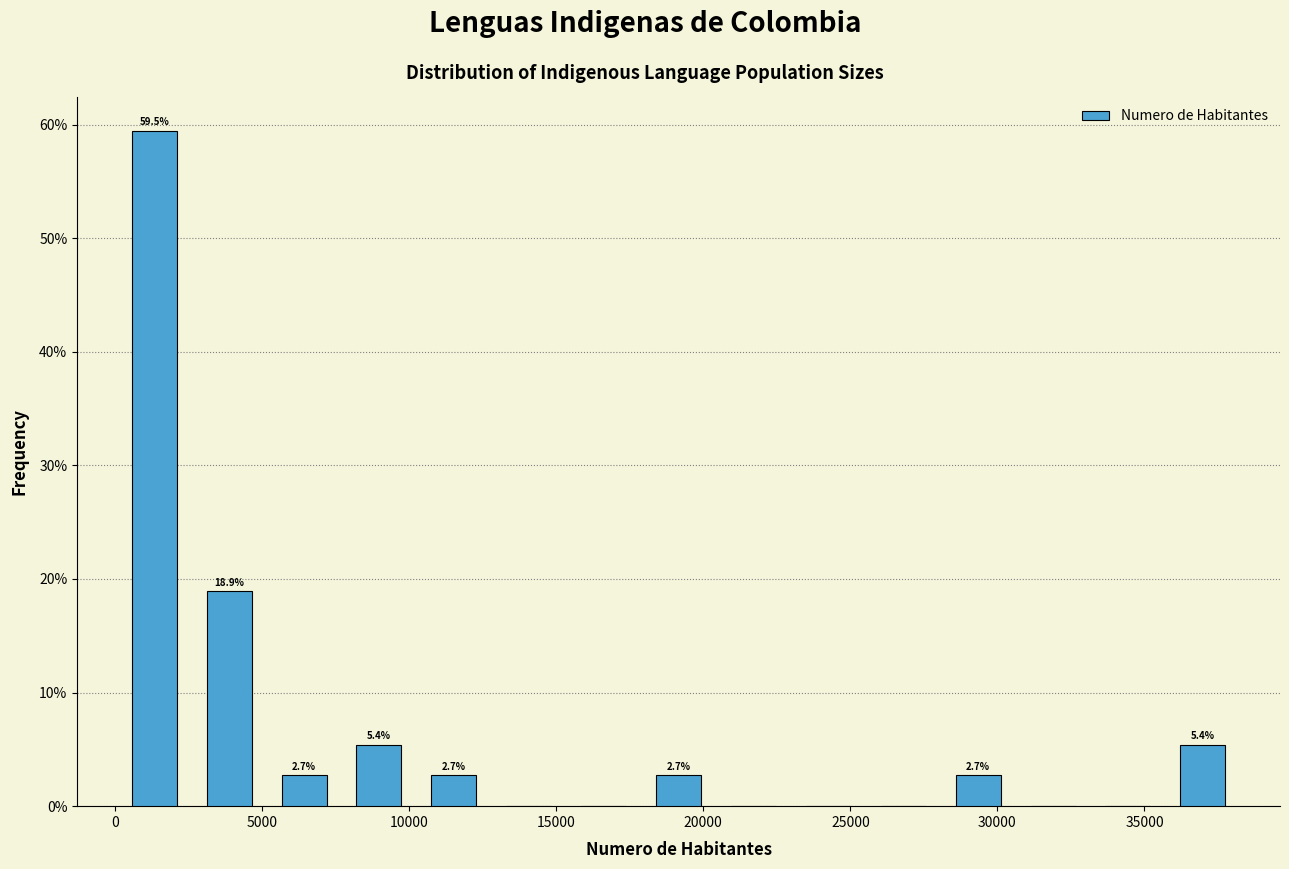

Over which range of the x-axis is the bar tallest?

0 to 2500